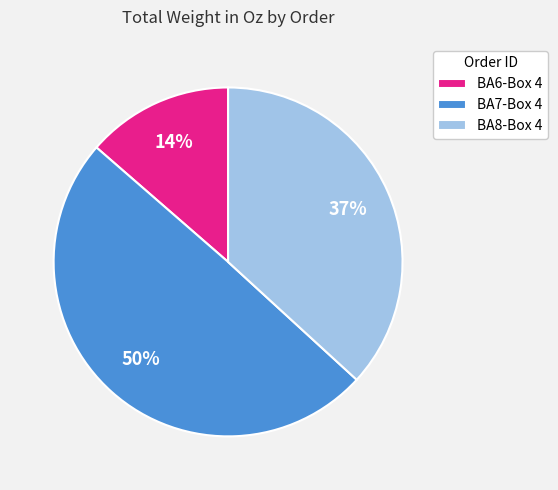

Rank the categories by value from highest to lowest.

BA7-Box 4, BA8-Box 4, BA6-Box 4